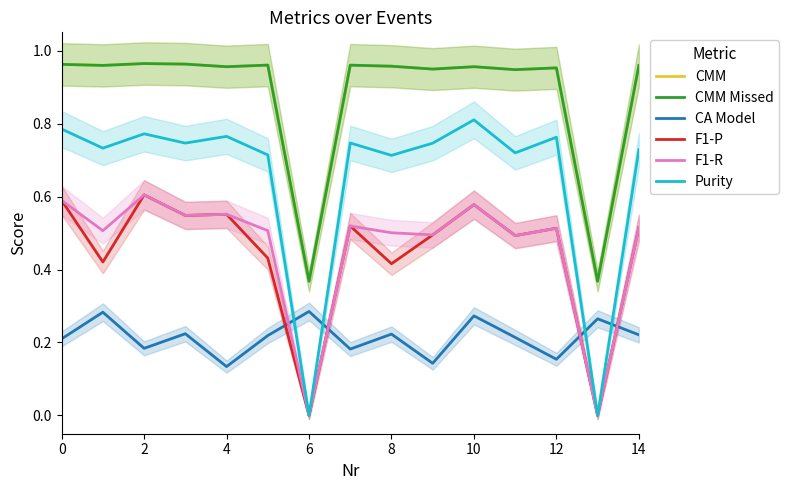

Is it true that F1-R equals 0.8 at 10?

False